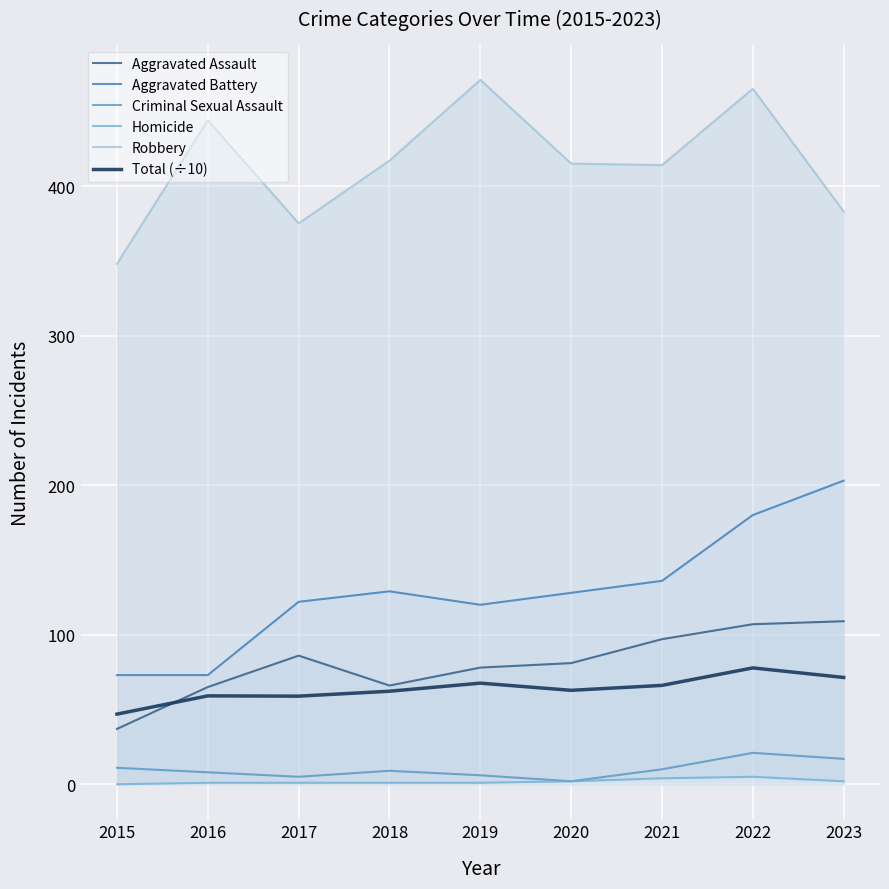

True or false: Homicide and Aggravated Assault cross at least once.

False